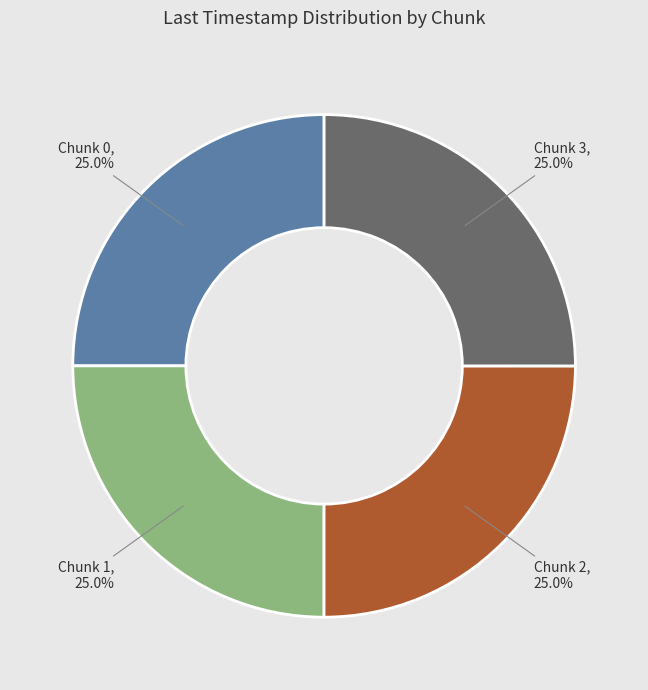

To the nearest percent, what is the combined percentage of Chunk 2 and Chunk 1?

50%